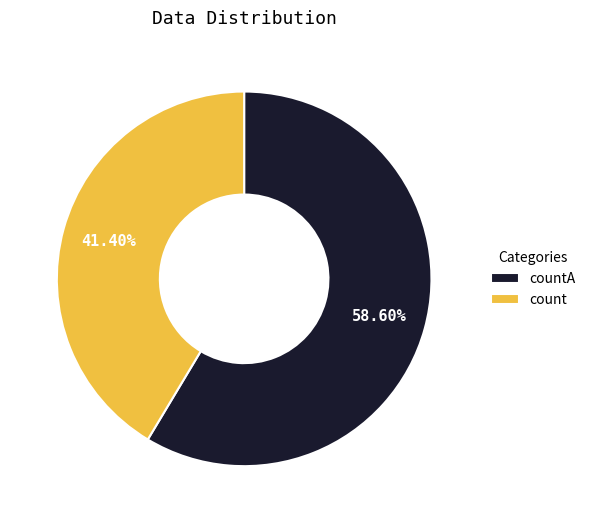

Rank the categories by value from highest to lowest.

countA, count